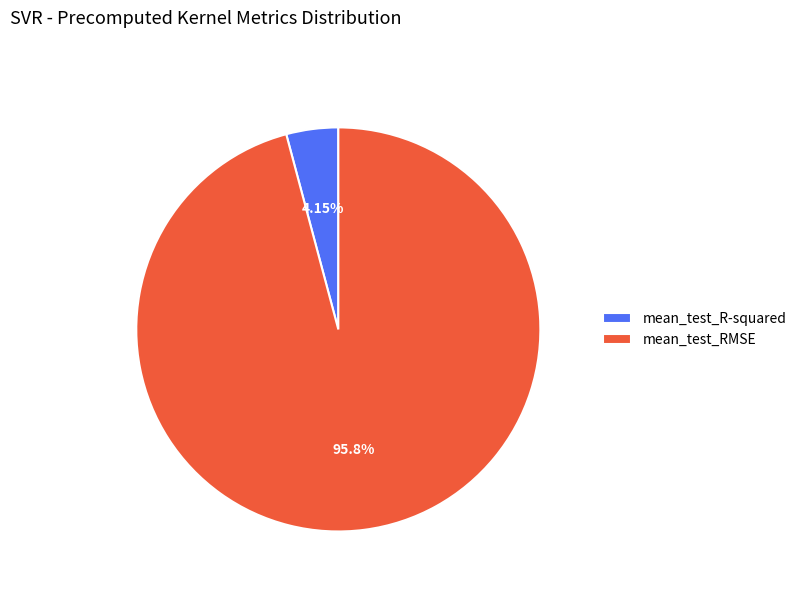

To the nearest percent, what is the combined percentage of mean_test_RMSE and mean_test_R-squared?

100%